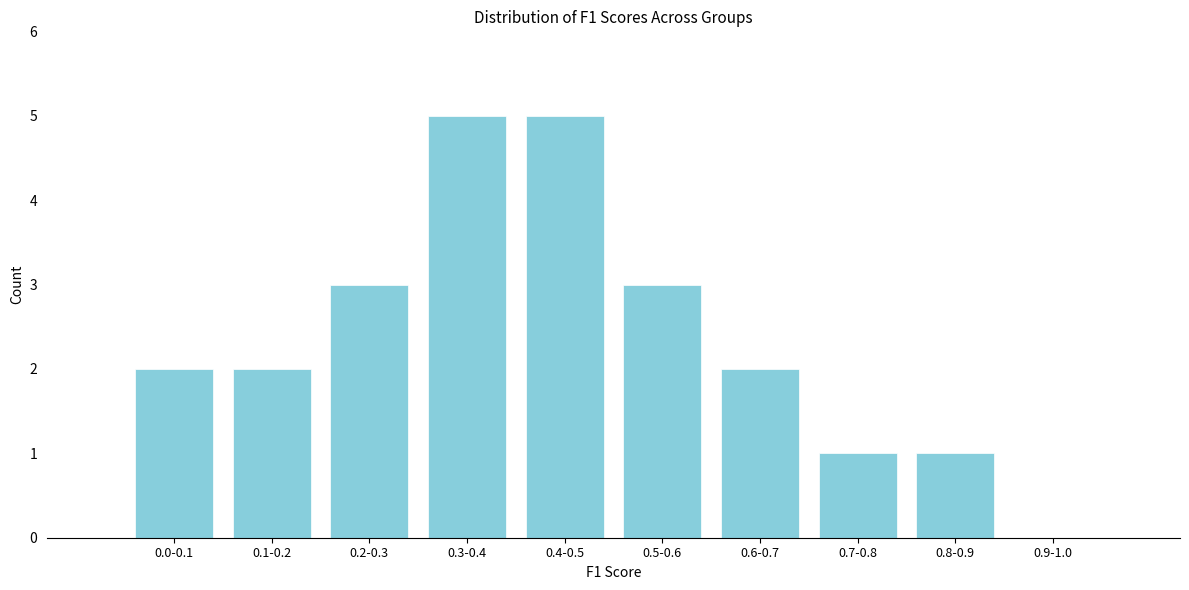

Reading left to right, transcribe all the data shown in this chart.

0.0-0.1=2	0.1-0.2=2	0.2-0.3=3	0.3-0.4=5	0.4-0.5=5	0.5-0.6=3	0.6-0.7=2	0.7-0.8=1	0.8-0.9=1	0.9-1.0=0